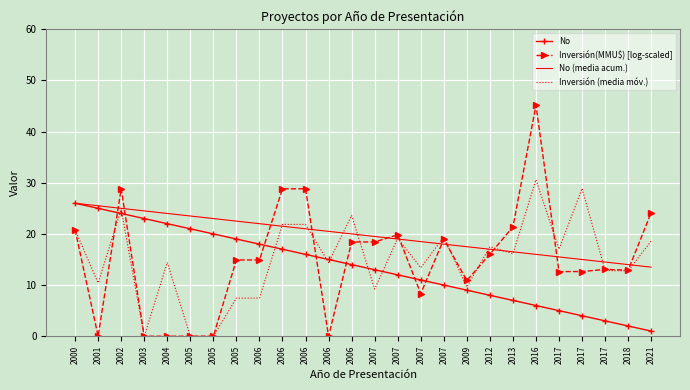

What are all the series names shown in the legend?

No, Inversión(MMU$) [log-scaled], No (media acum.), Inversión (media móv.)